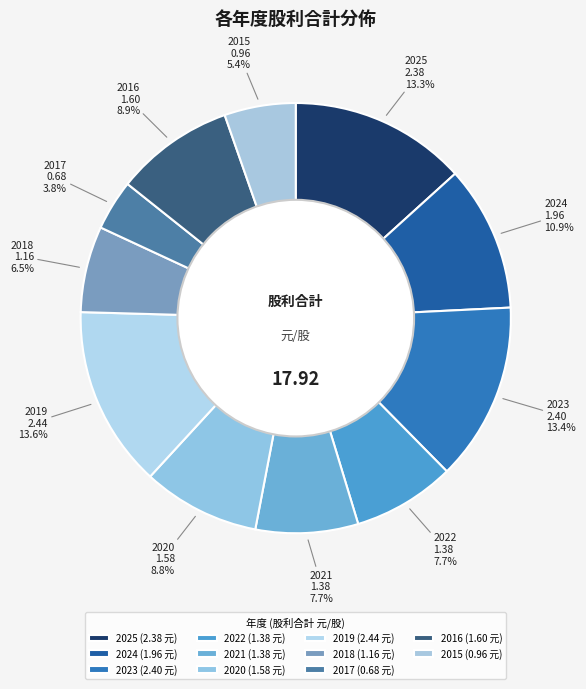

To the nearest percent, what portion does 2020 represent?

9%